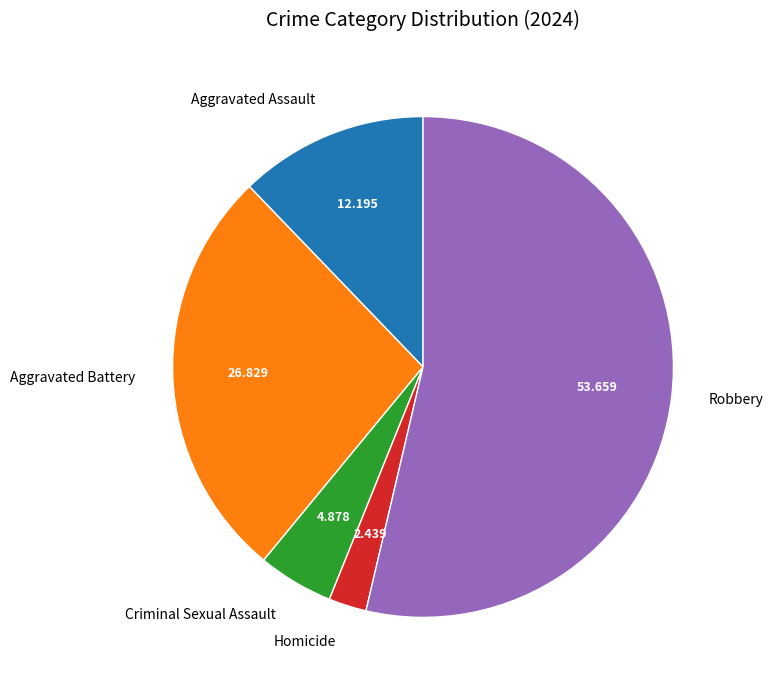

Which has a higher value, Homicide or Criminal Sexual Assault?

Criminal Sexual Assault